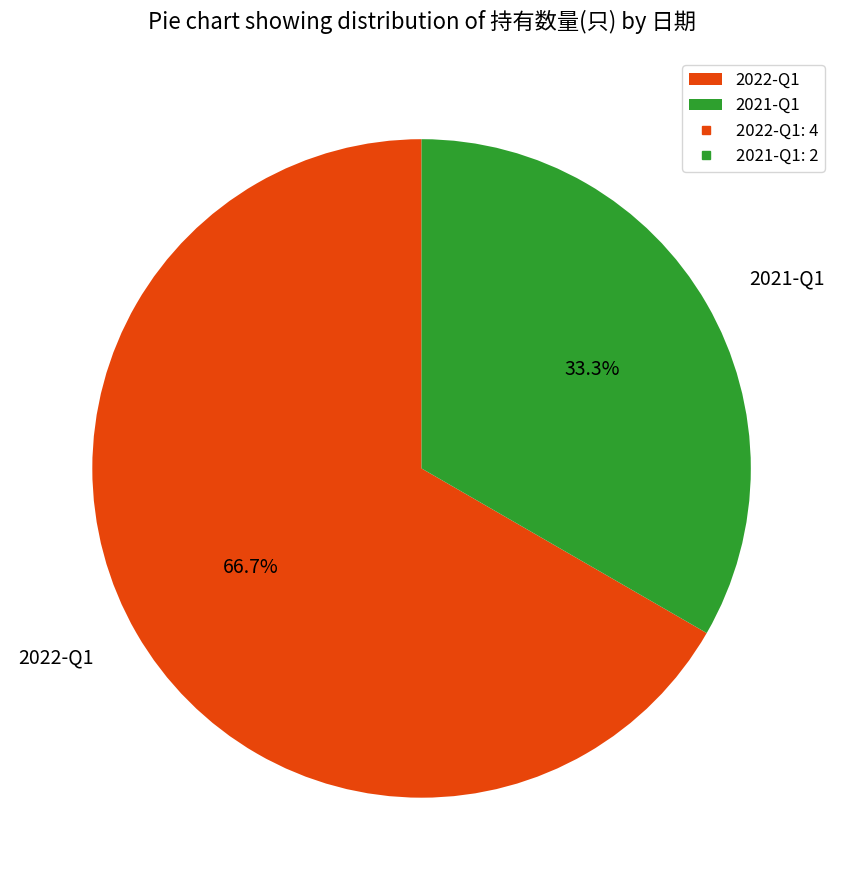

How many slices are in this pie chart?

2